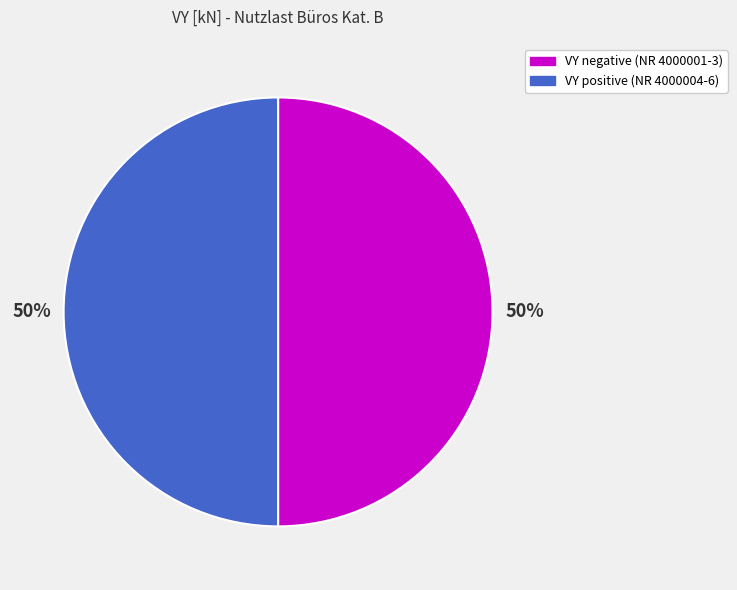

To the nearest percent, what is the average slice percentage?

50%